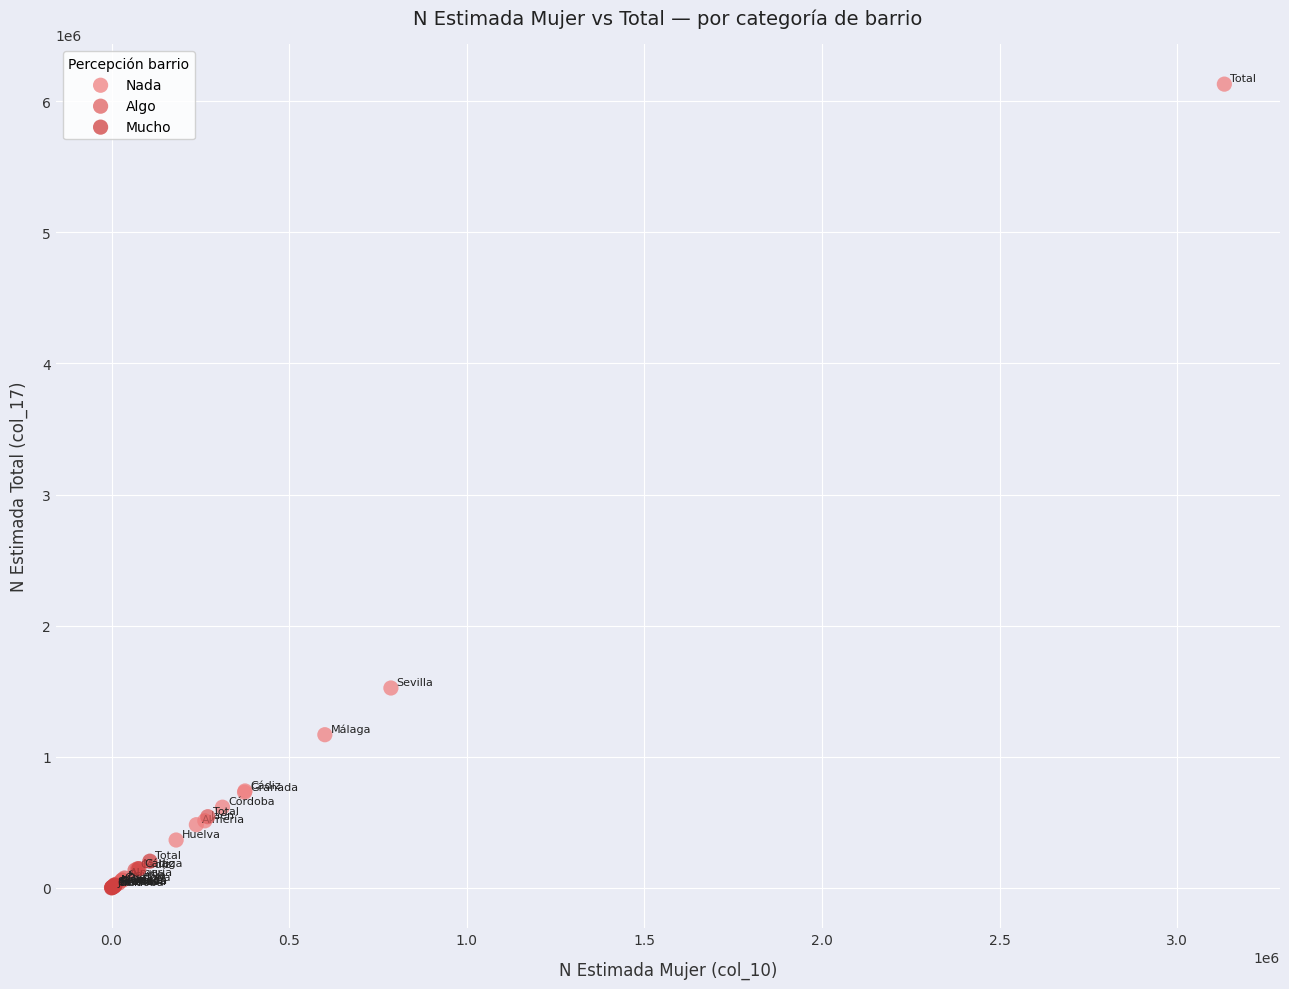

What are all the series names shown in the legend?

Nada, Algo, Mucho